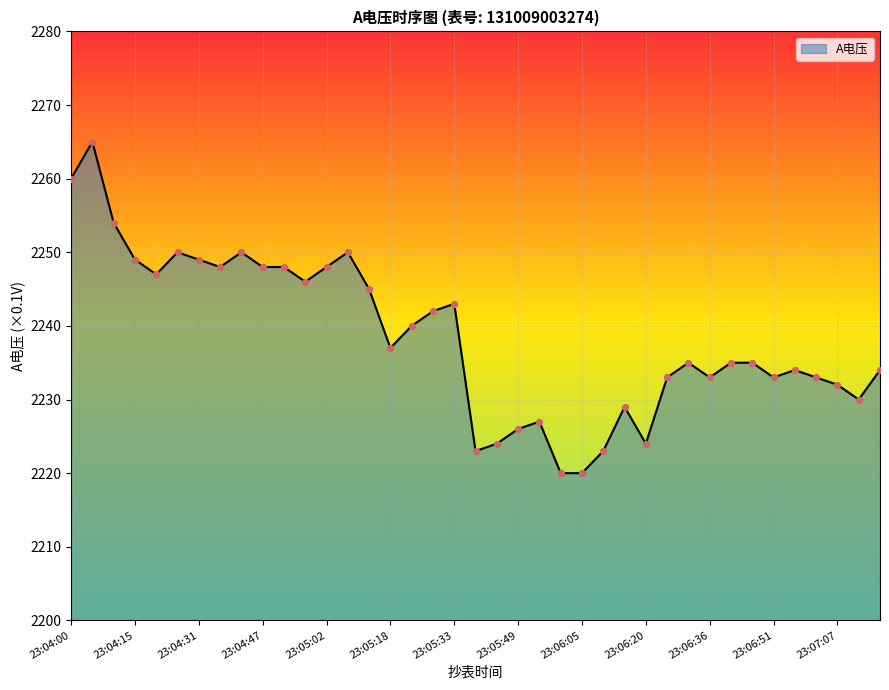

What is the greatest value displayed?

2265